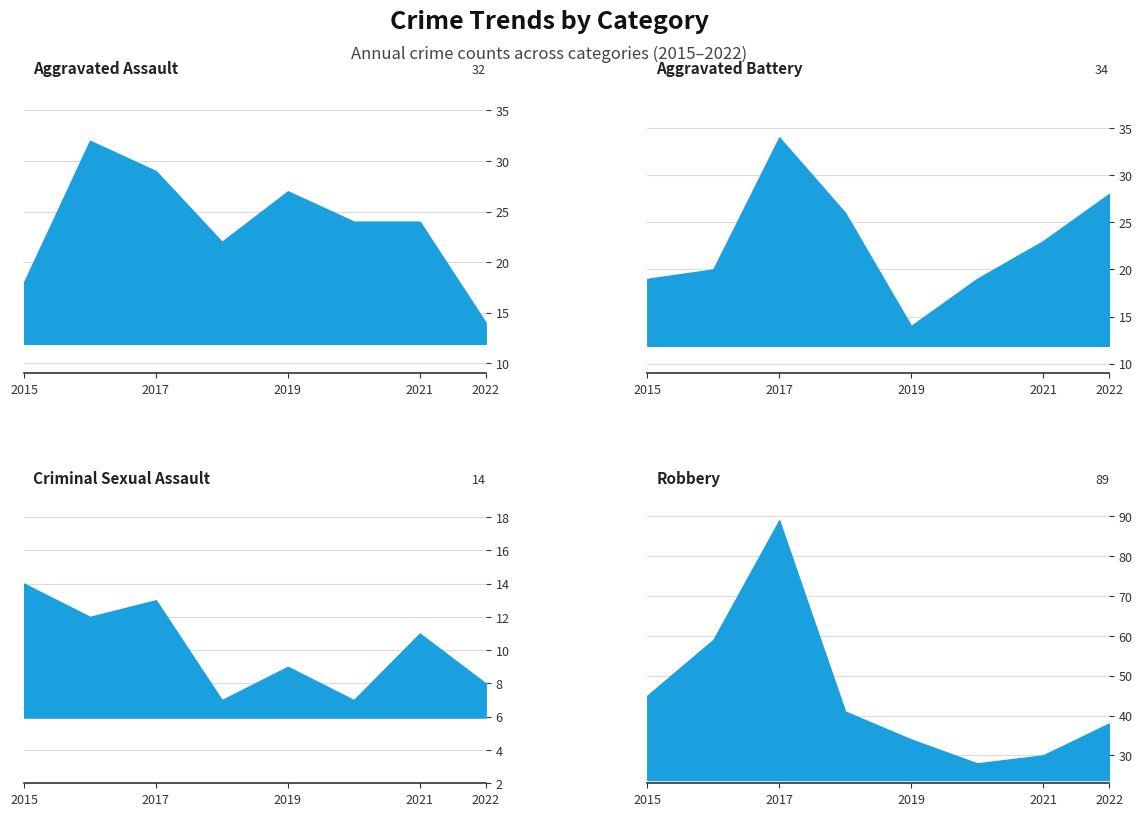

Reading left to right, what are all the values shown in this chart?

Aggravated Assault: 18	32	29	22	27	24	24	14
Aggravated Battery: 19	20	34	26	14	19	23	28
Criminal Sexual Assault: 14	12	13	7	9	7	11	8
Robbery: 45	59	89	41	34	28	30	38